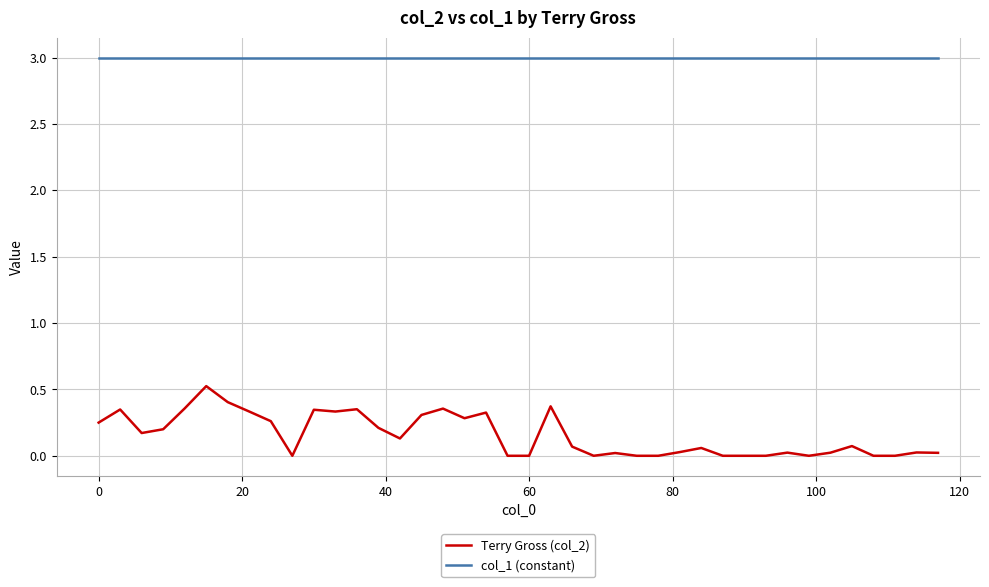

What is the difference between the maximum and minimum values in the Terry Gross (col_2) series?

0.5